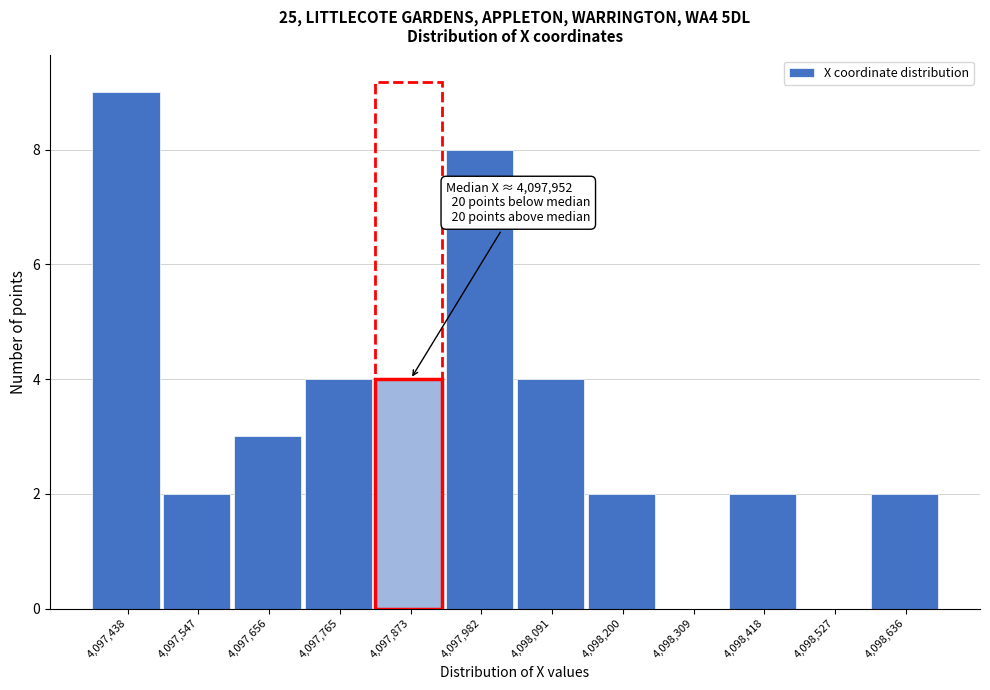

Reading left to right, transcribe all the data shown in this chart.

4,097,438=9	4,097,547=2	4,097,656=3	4,097,765=4	4,097,873=4	4,097,982=8	4,098,091=4	4,098,200=2	4,098,309=0	4,098,418=2	4,098,527=0	4,098,636=2